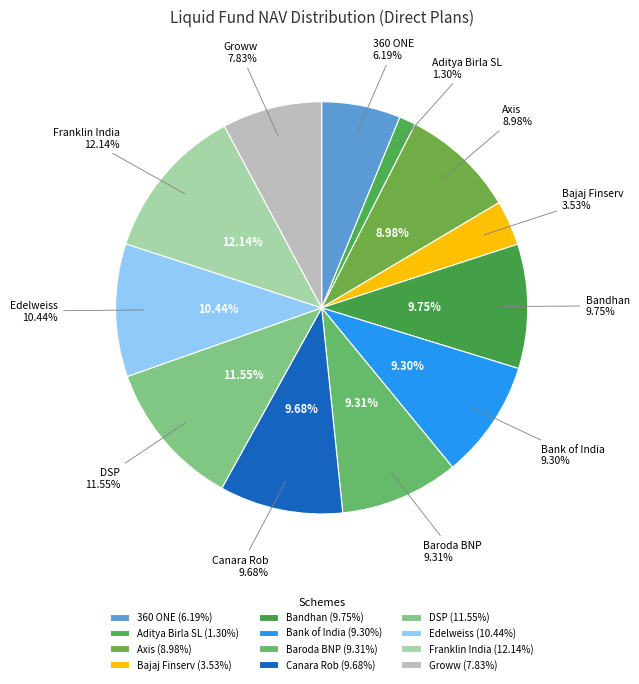

Is Bajaj Finserv Liquid Fund the majority of the pie?

No